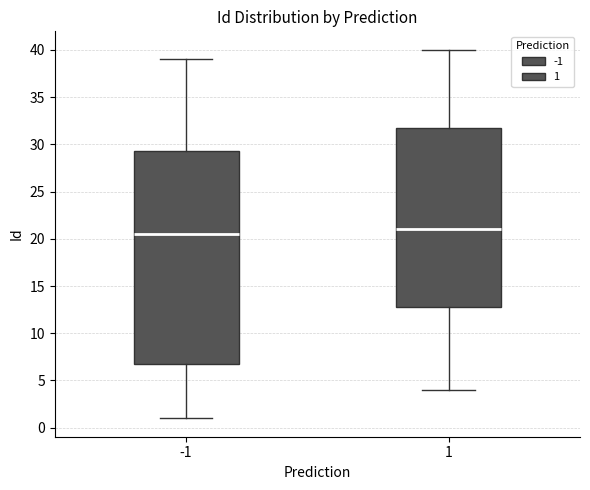

Where is the upper edge of the box at x = 1 on the y-axis? The values are not printed on the chart, so give them approximately, as read against the axis.

32.0